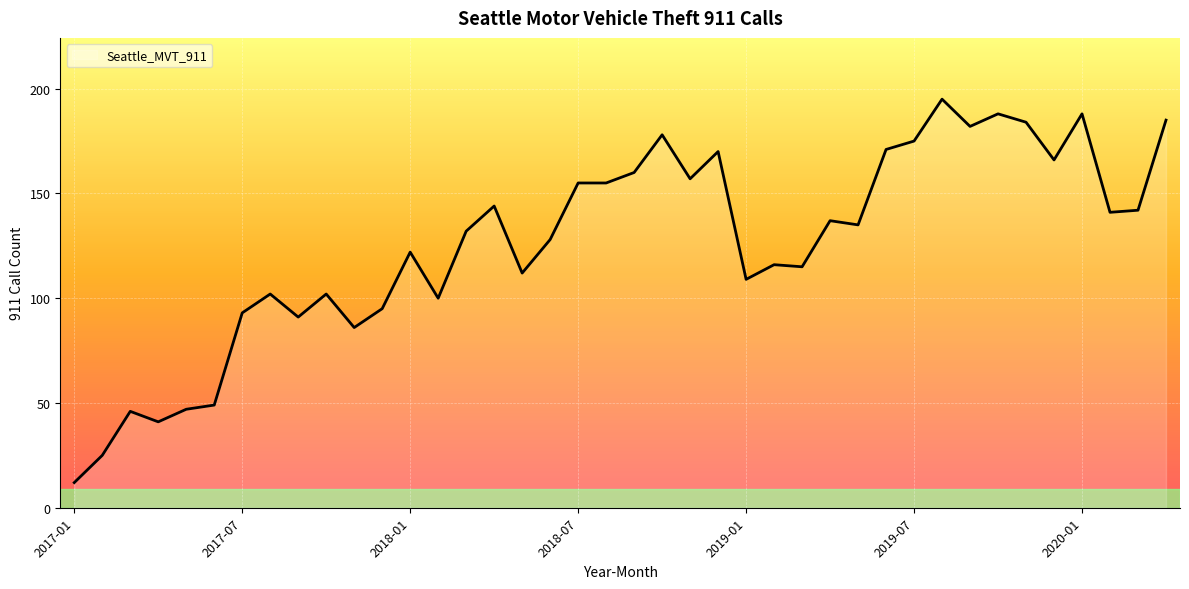

List the labels in order of value, largest first.

2019-08, 2019-10, 2020-01, 2020-04, 2019-11, 2019-09, 2018-10, 2019-07, 2019-06, 2018-12, 2019-12, 2018-09, 2018-11, 2018-07, 2018-08, 2018-04, 2020-03, 2020-02, 2019-04, 2019-05, 2018-03, 2018-06, 2018-01, 2019-02, 2019-03, 2018-05, 2019-01, 2017-08, 2017-10, 2018-02, 2017-12, 2017-07, 2017-09, 2017-11, 2017-06, 2017-05, 2017-03, 2017-04, 2017-02, 2017-01